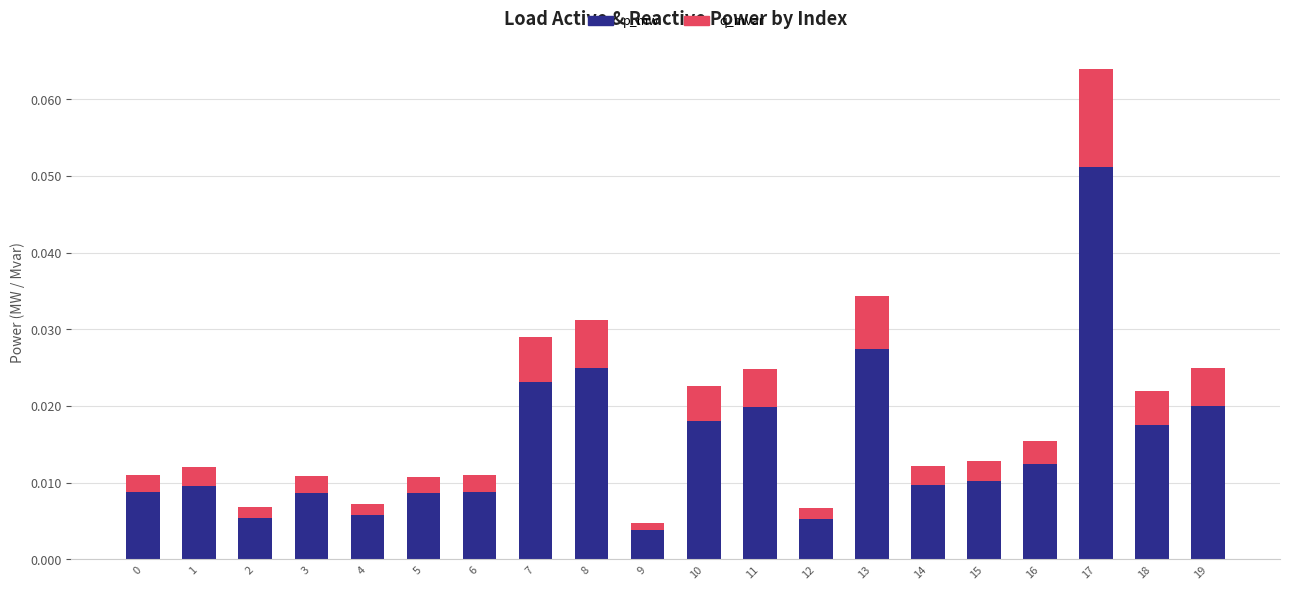

At which label does p_mw reach its peak?

17